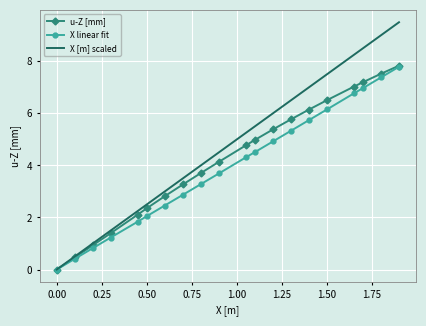

True or false: X [m] scaled has more than 0 points higher than both neighbors.

False